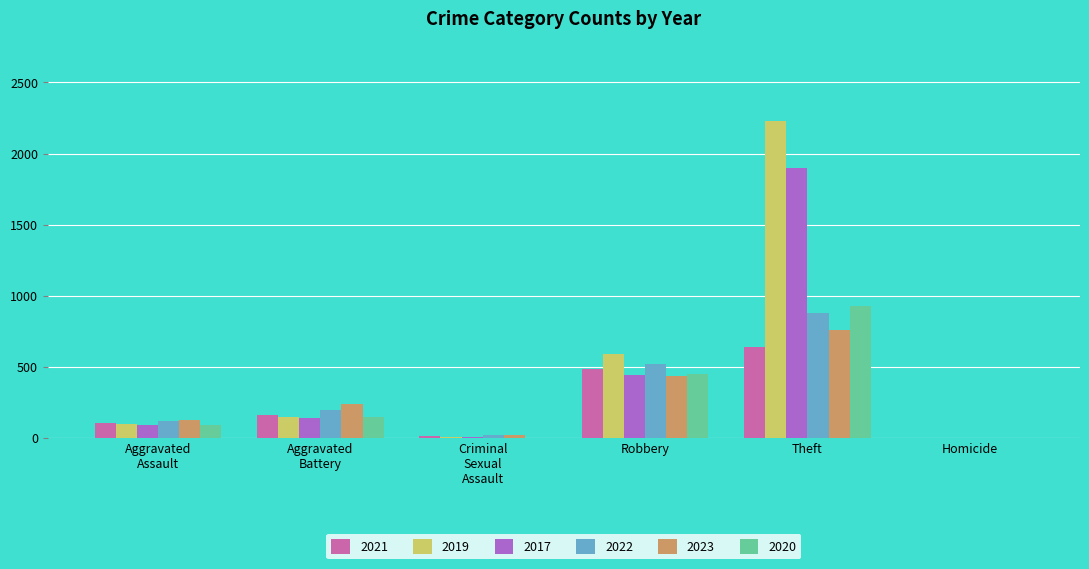

What is the total value across all series at Robbery?

2932